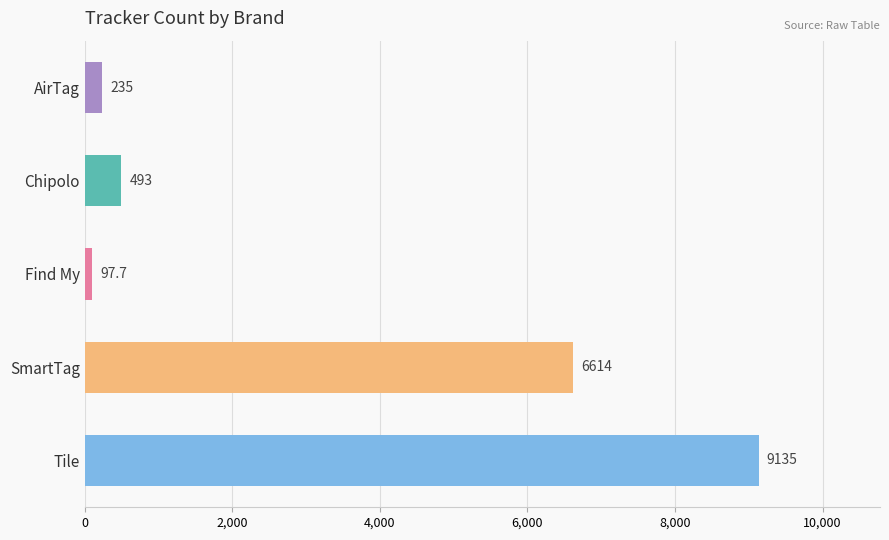

What is the label of the 4th bar from the top?

SmartTag